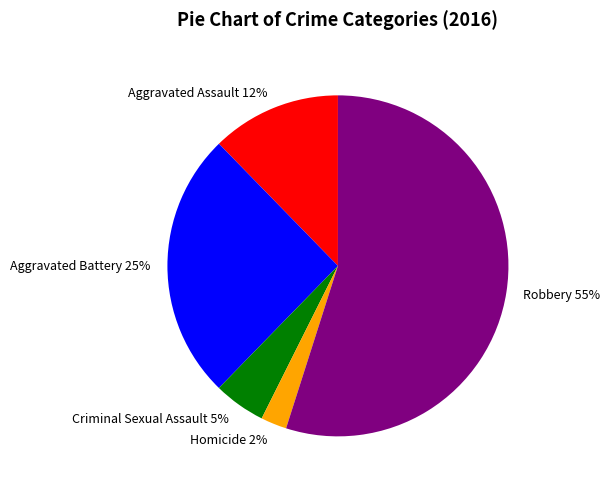

To the nearest percent, what portion does Criminal Sexual Assault represent?

5%